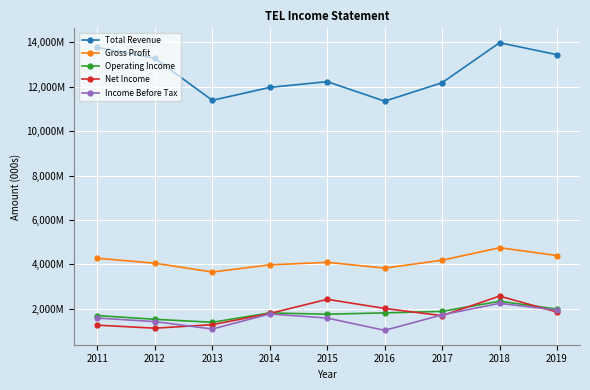

What are all the series names shown in the legend?

Total Revenue, Gross Profit, Operating Income, Net Income, Income Before Tax